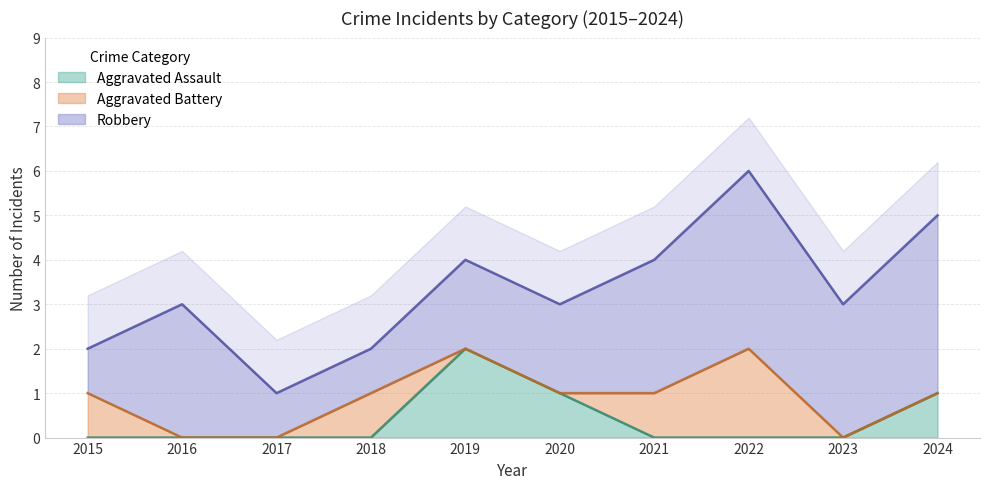

Which series has the largest range (max minus min)?

Total